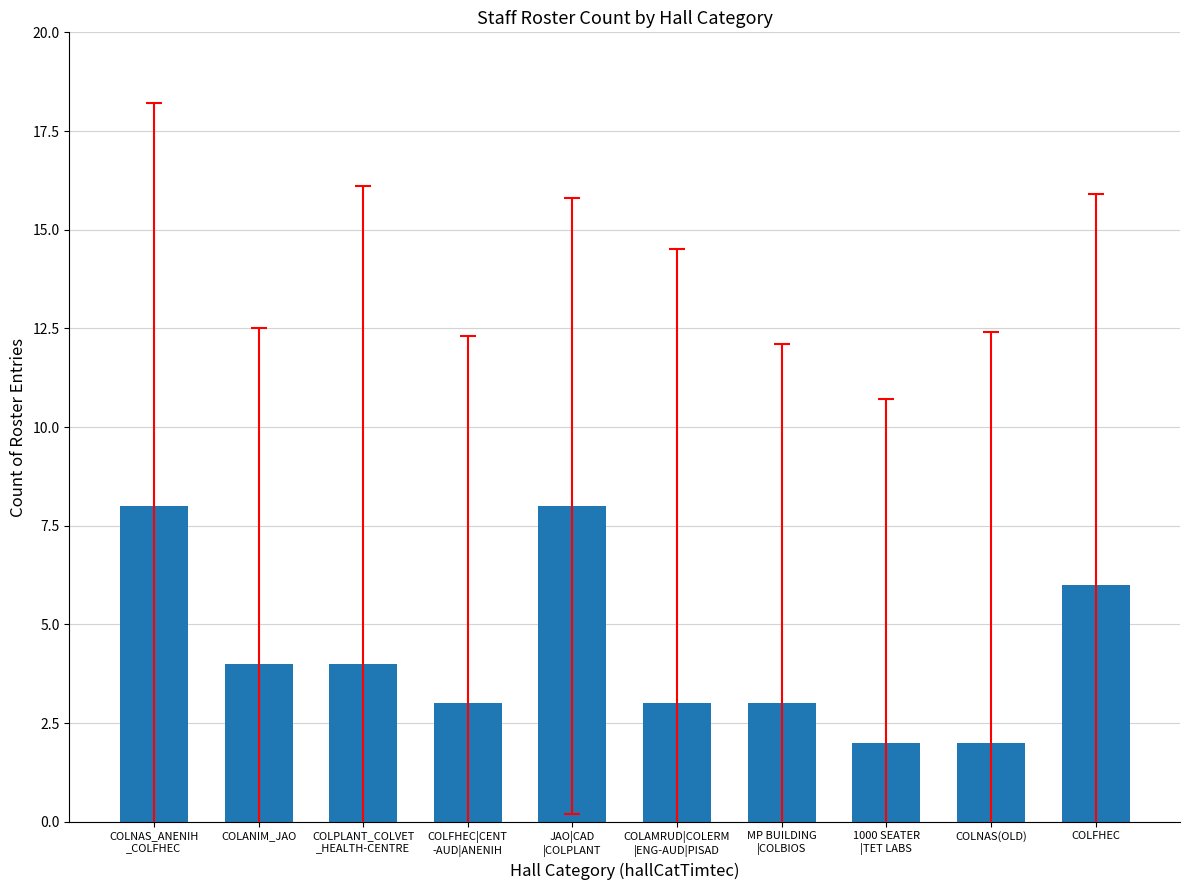

What is the label of the 1st bar from the right?

COLFHEC